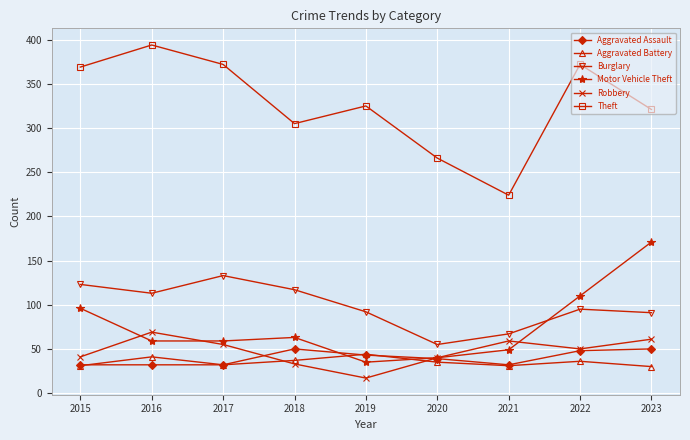

How many lines are shown in the chart?

6